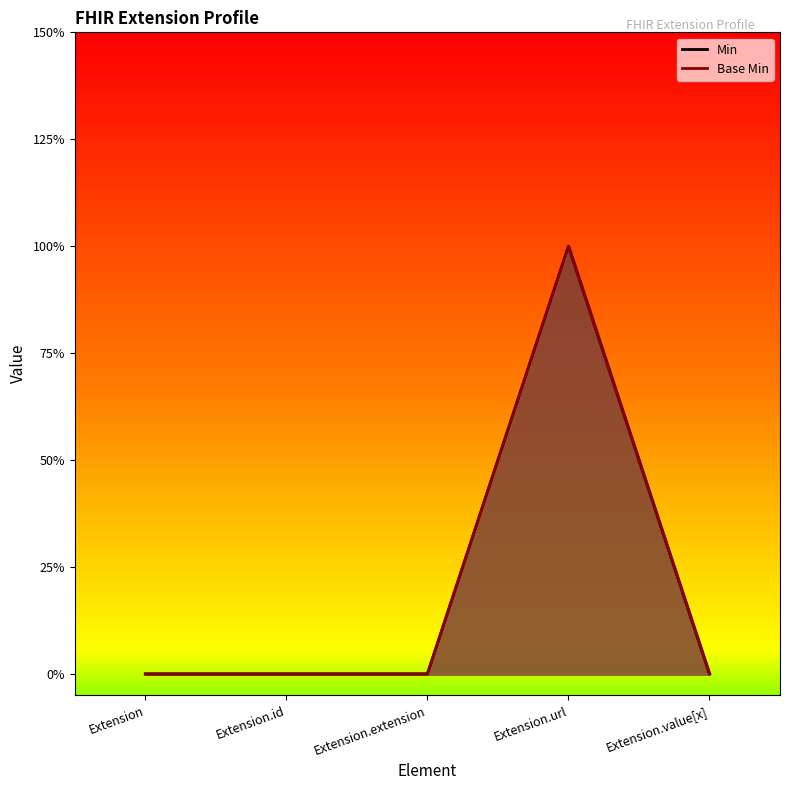

The Min series shows 0 at Extension.extension. True or false?

True